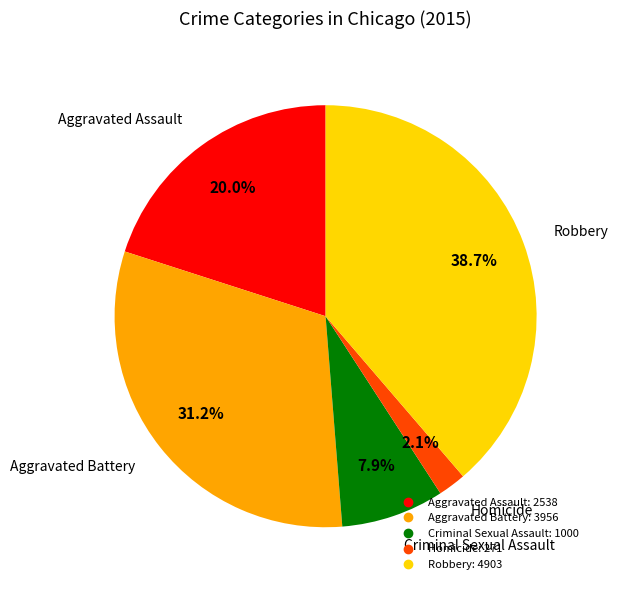

How many slices are in this pie chart?

5